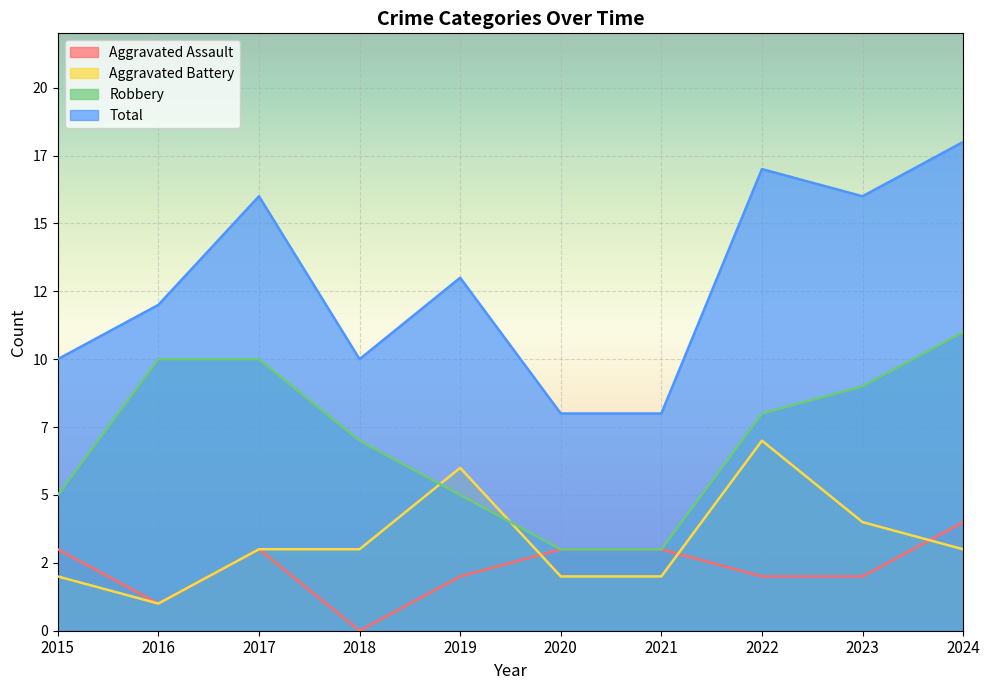

What is the total value across all series at 2017?

32